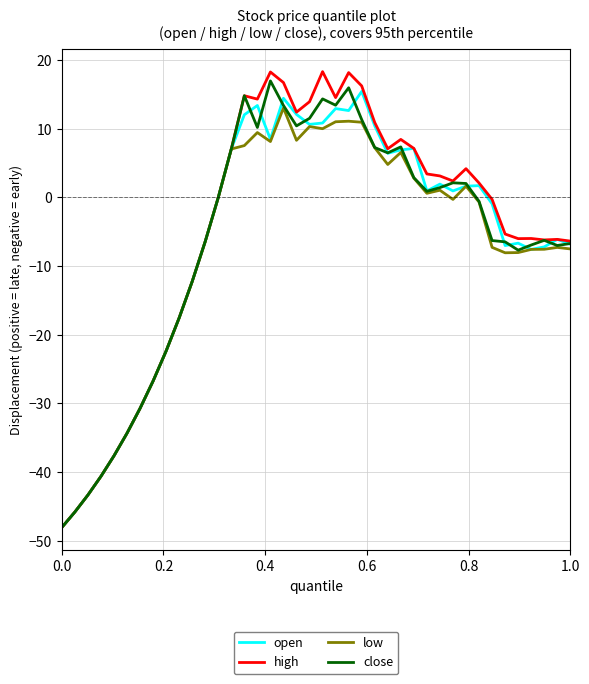

Which series has the widest spread of values?

high